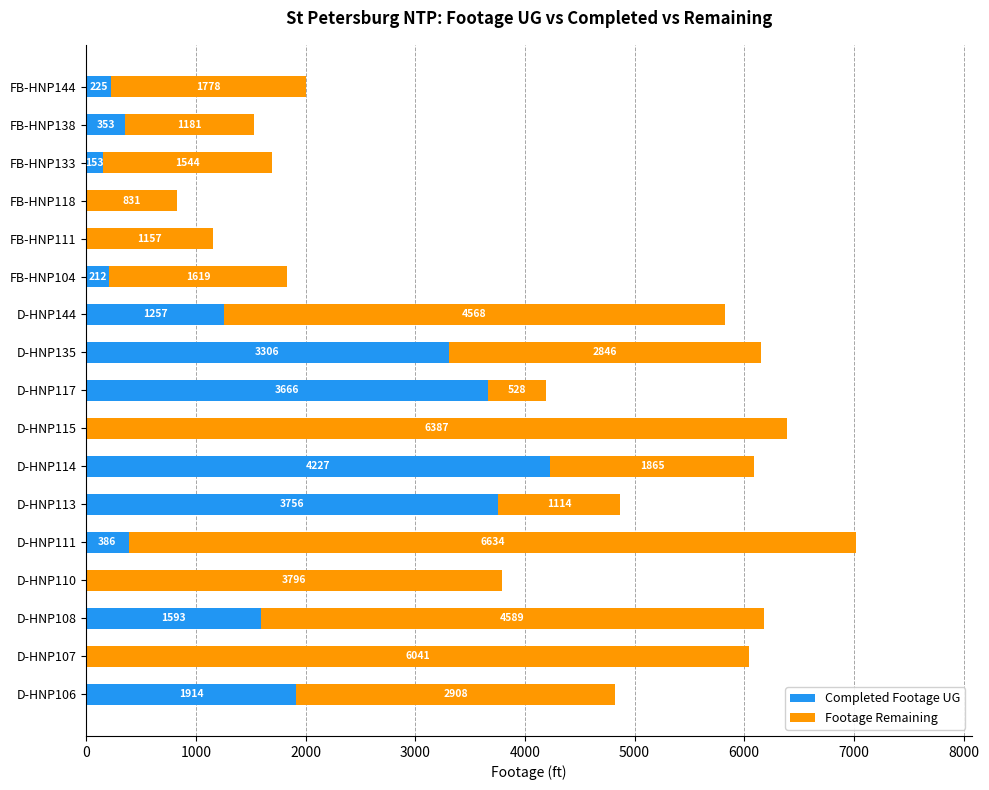

How many categories are shown in the chart?

17